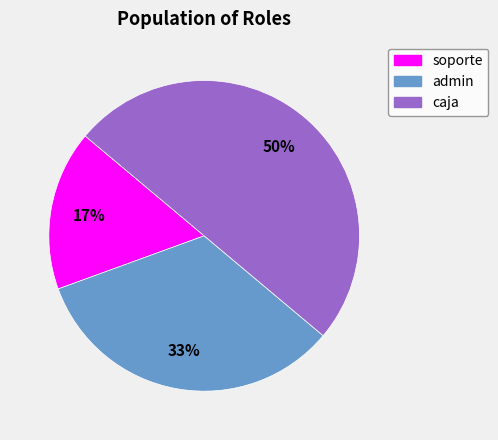

Does soporte represent more than half of the total?

No